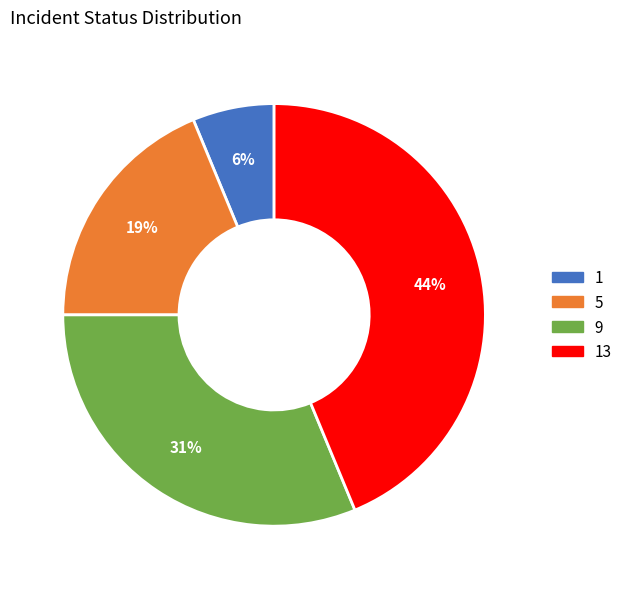

How many segments does this pie chart have?

4